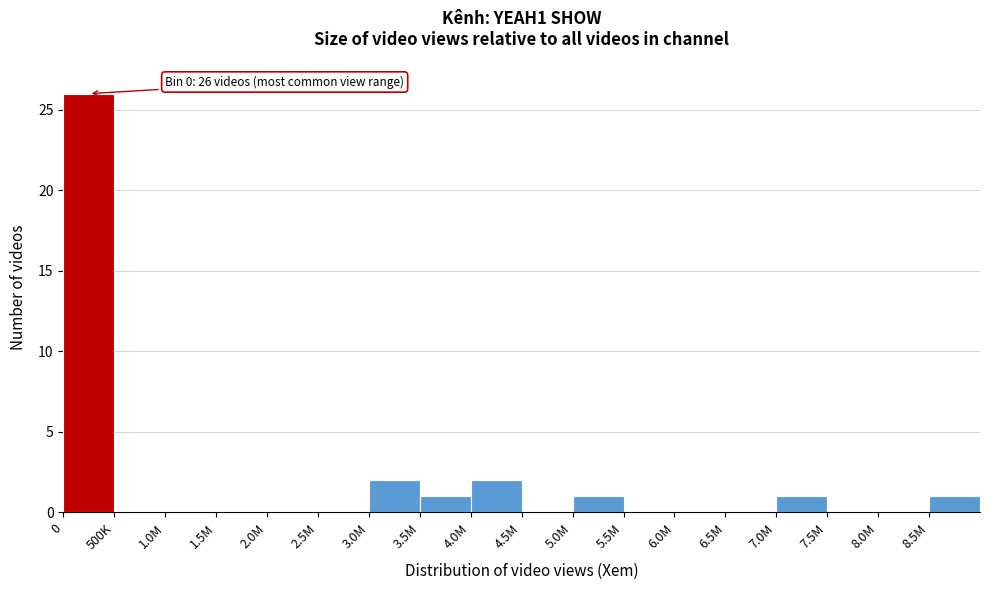

Reading left to right, extract all data points from this chart.

0=26	500K=0	1.0M=0	1.5M=0	2.0M=0	2.5M=0	3.0M=2	3.5M=1	4.0M=2	4.5M=0	5.0M=1	5.5M=0	6.0M=0	6.5M=0	7.0M=1	7.5M=0	8.0M=0	8.5M=1